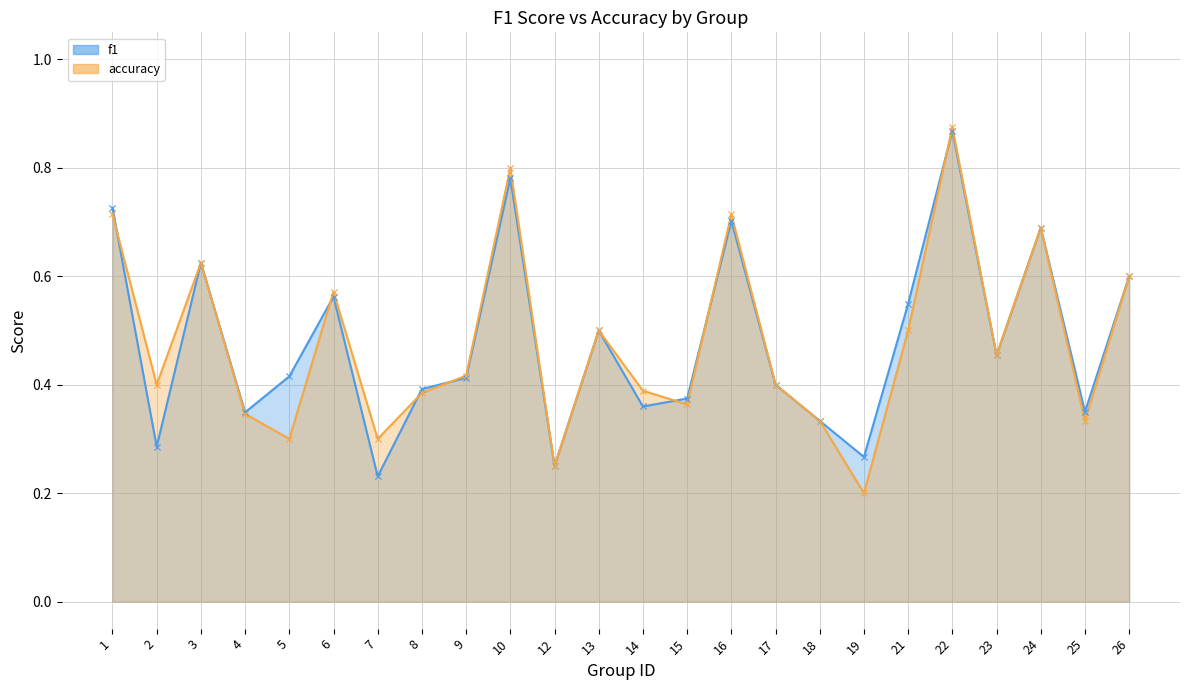

At how many categories does at least one series exceed 0?

24